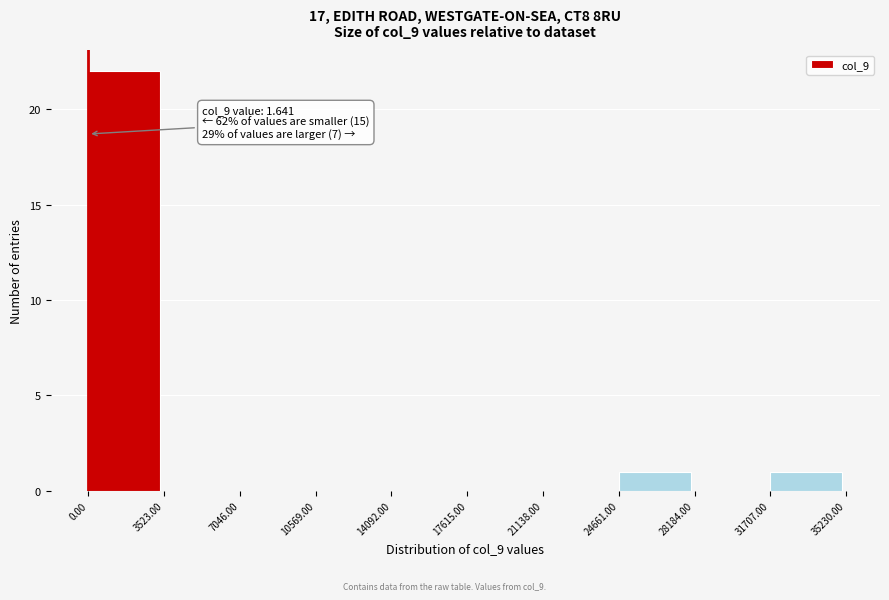

Over which range of the x-axis is the bar tallest?

0.00 to 3523.00